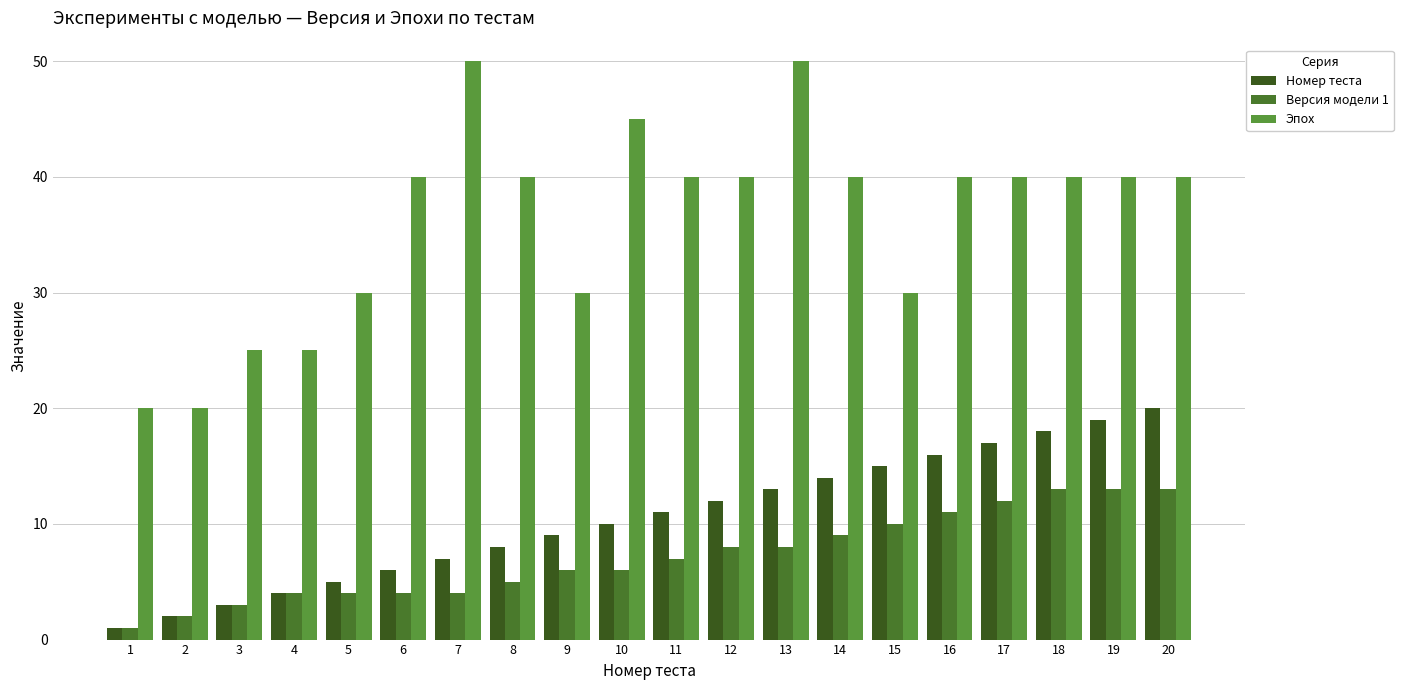

List the series in order of their peak value, highest first.

Эпох, Номер теста, Версия модели 1